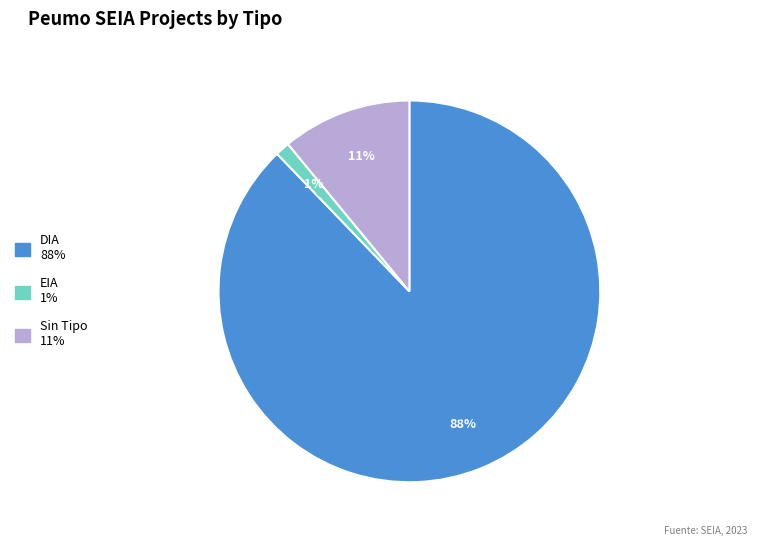

Is there a majority slice in this chart?

Yes